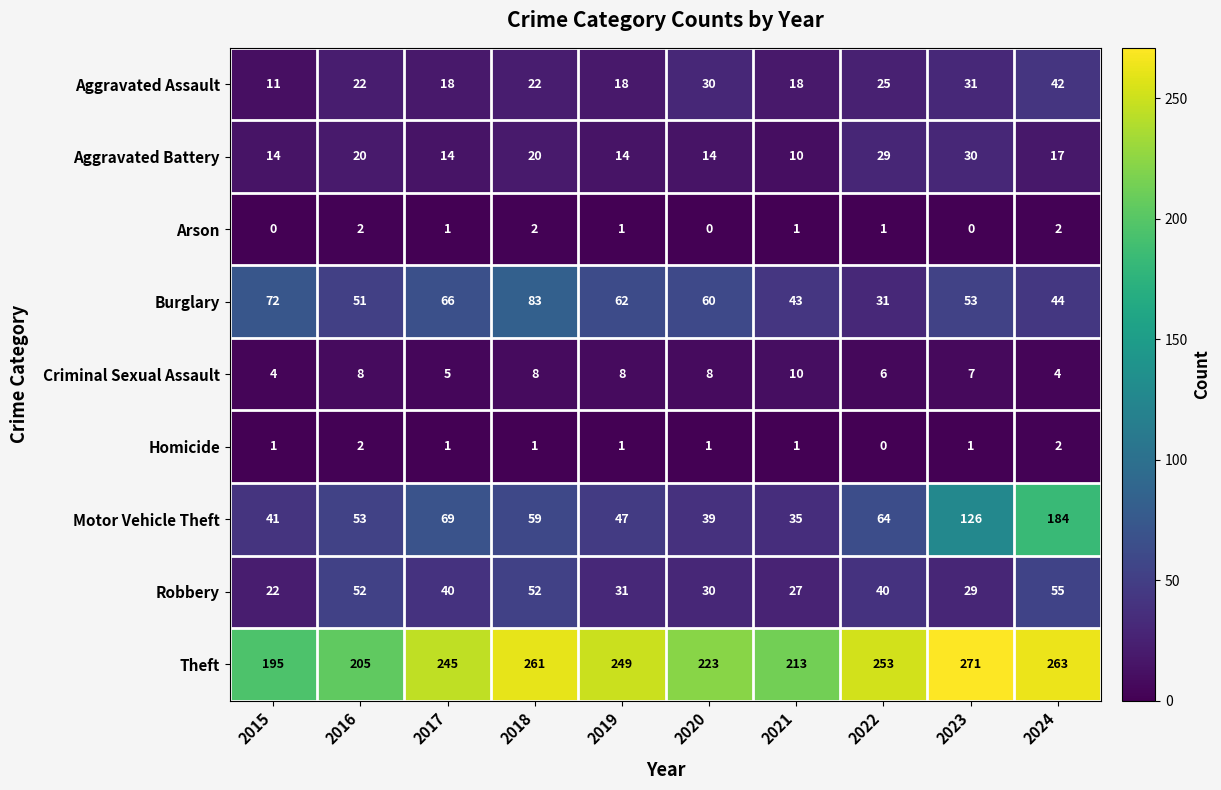

True or false: Motor Vehicle Theft has a value of 64 at 2022.

True